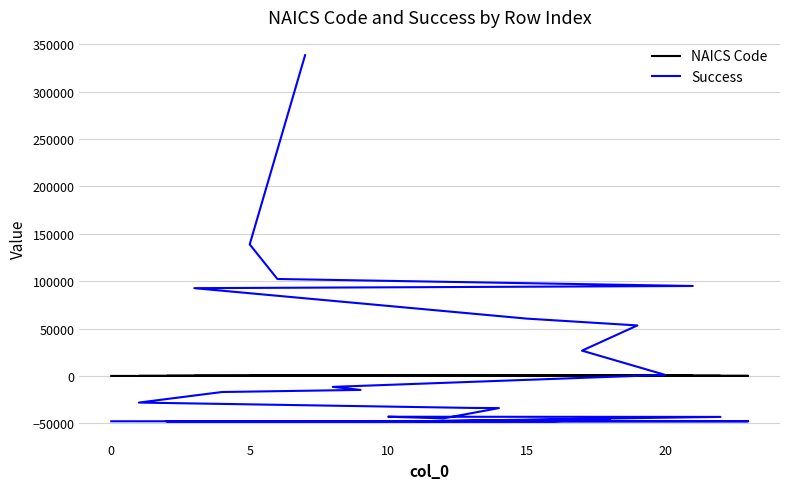

At how many categories does at least one series exceed 34197?

7